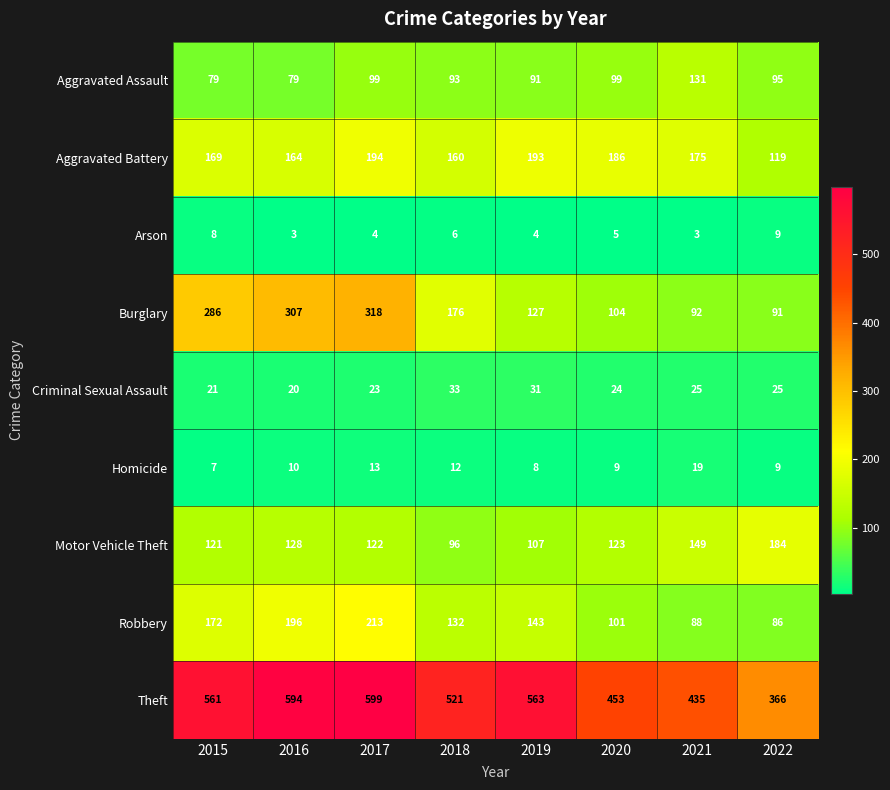

Rank the series by their maximum value, from lowest to highest.

Arson, Homicide, Criminal Sexual Assault, Aggravated Assault, Motor Vehicle Theft, Aggravated Battery, Robbery, Burglary, Theft